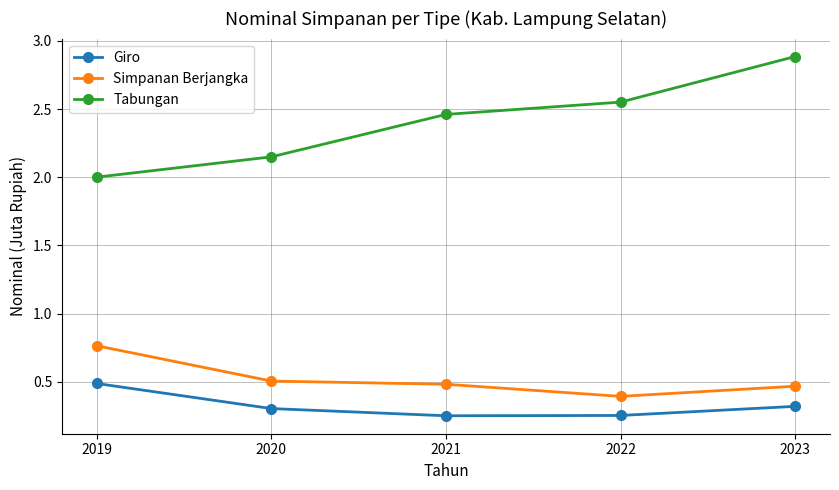

Is it true that Simpanan Berjangka equals 0.5 at 2021?

True